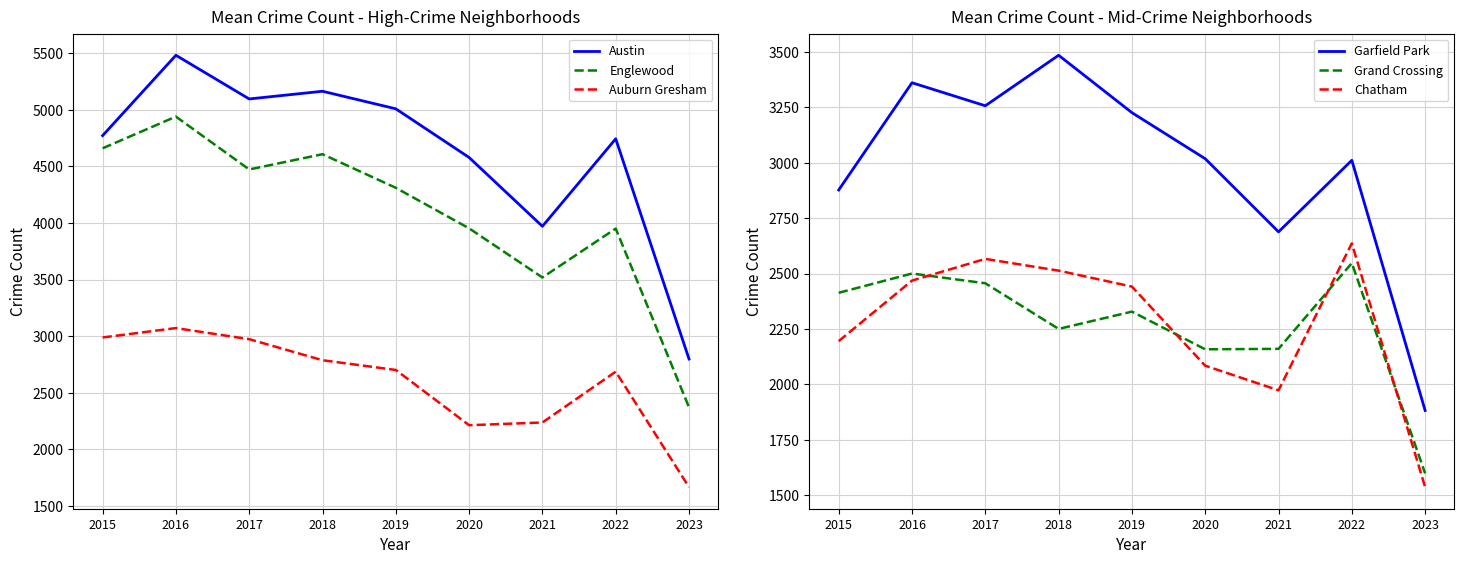

List the series in order of their peak value, highest first.

Austin, Englewood, Garfield Park, Auburn Gresham, Chatham, Grand Crossing